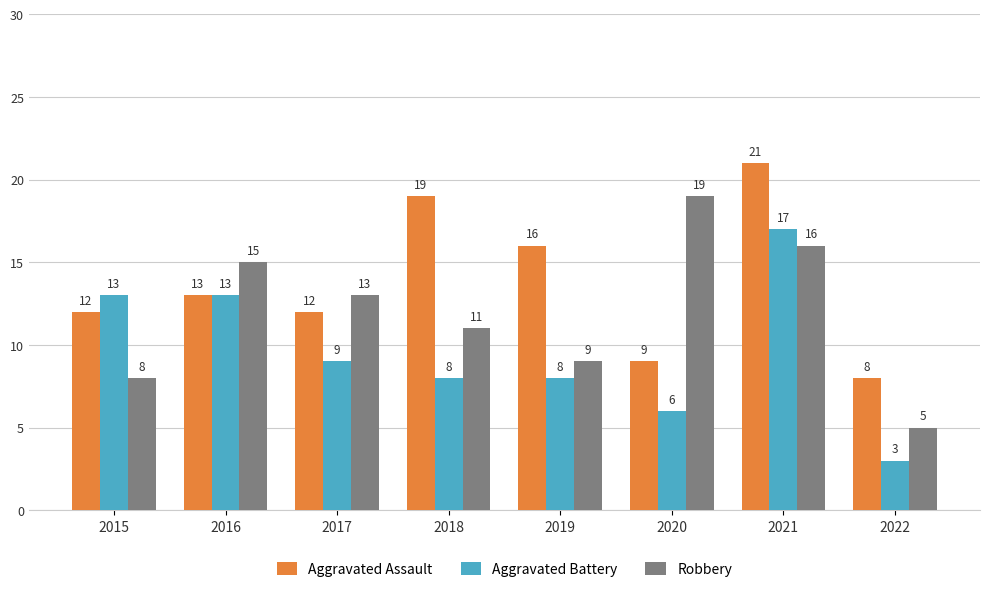

The Aggravated Assault series shows 5 at 2019. True or false?

False